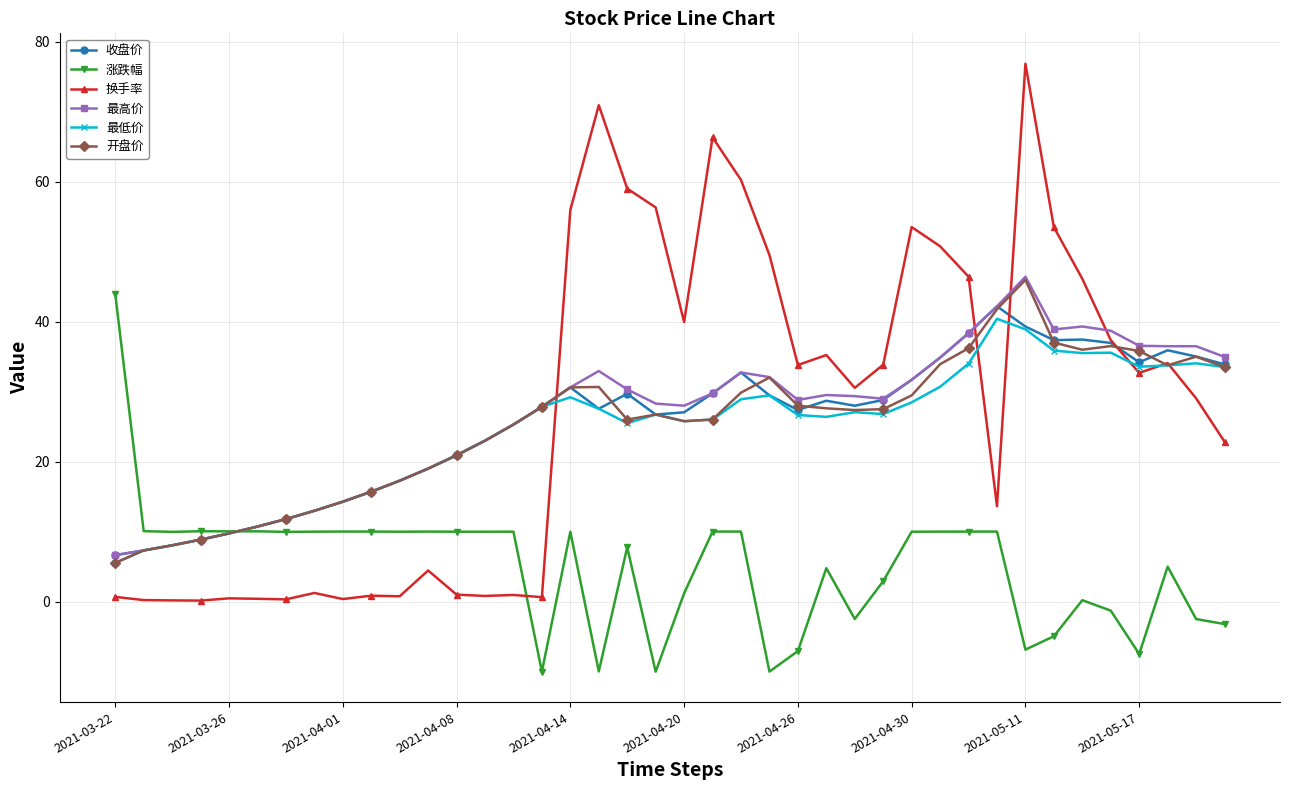

True or false: 最高价 has more than 0 interior local peaks.

True